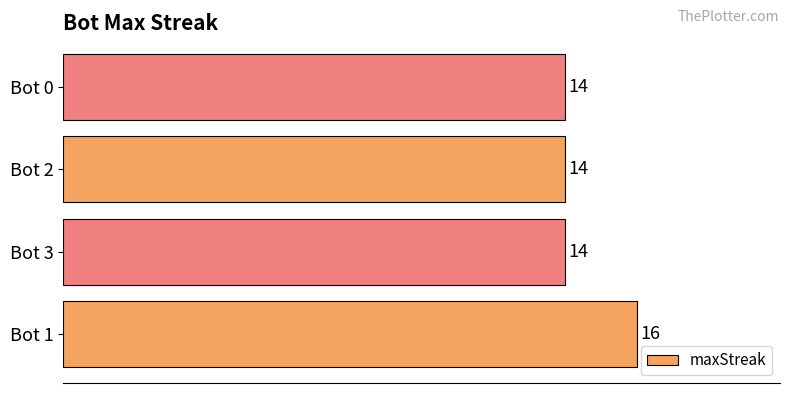

What is the sum of the values at Bot 1 and Bot 0?

30